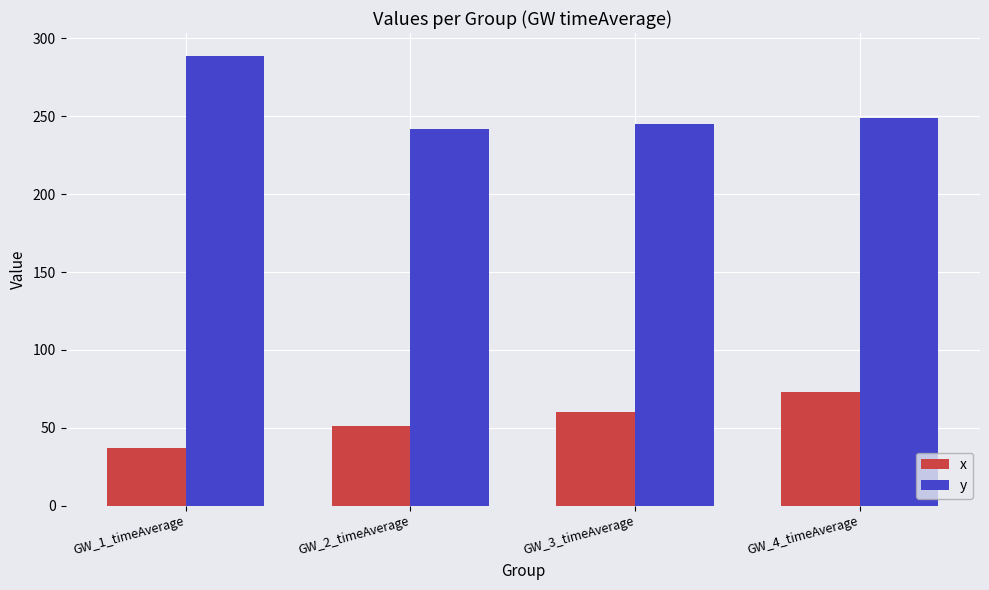

What is the spread (max minus min) of values at GW_4_timeAverage?

176